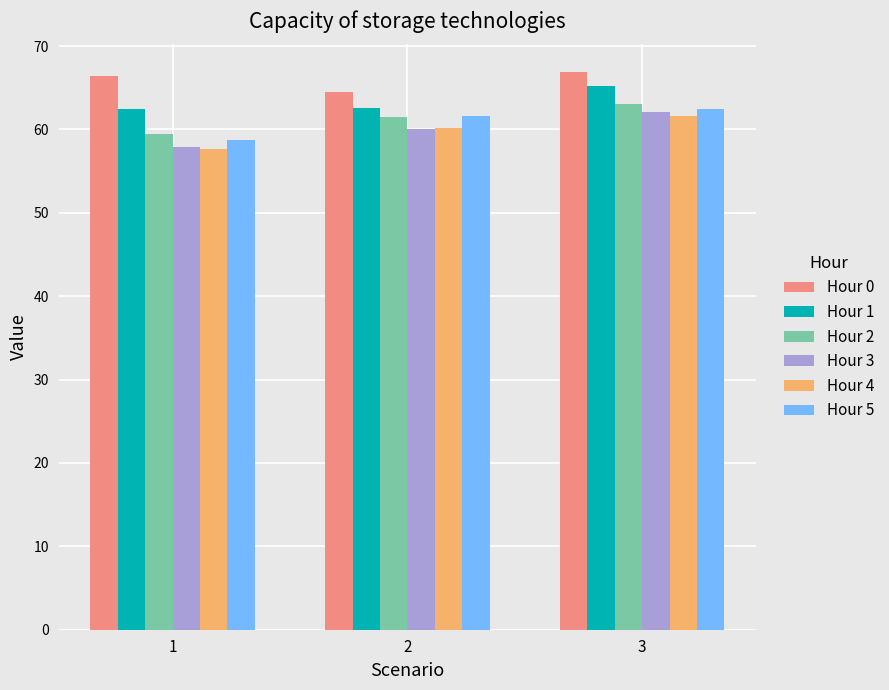

How many values in the Hour 0 series exceed 66?

2